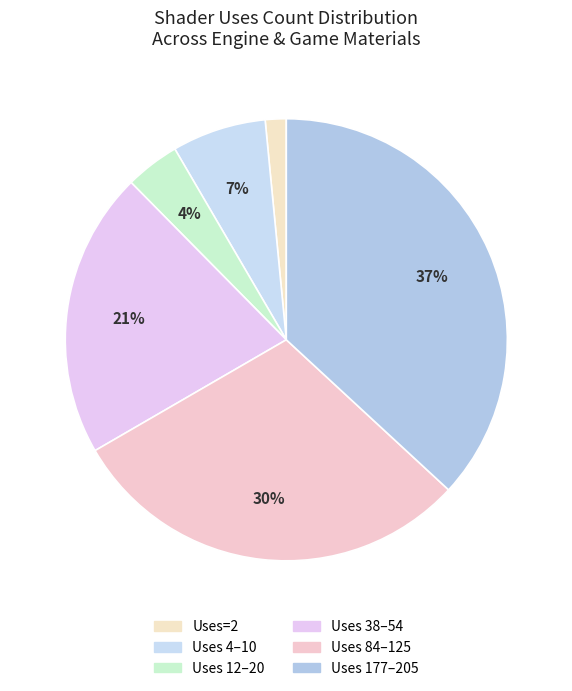

What is the smallest slice in the pie chart?

Uses=2